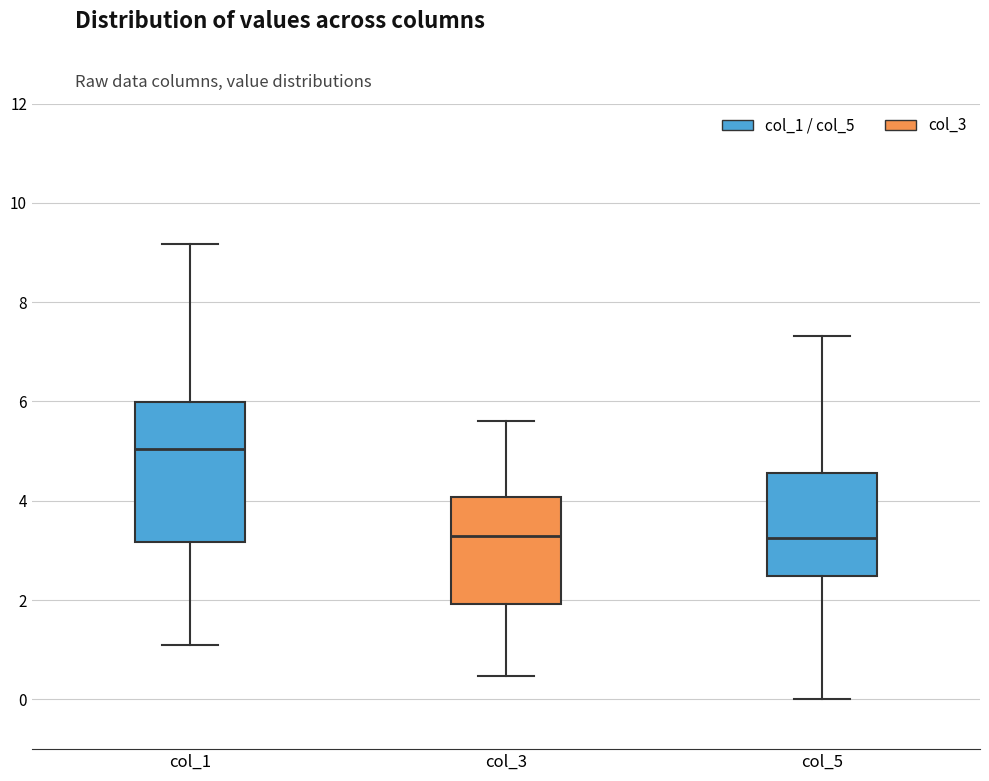

Which box is the tallest, from its lower edge to its upper edge?

col_1